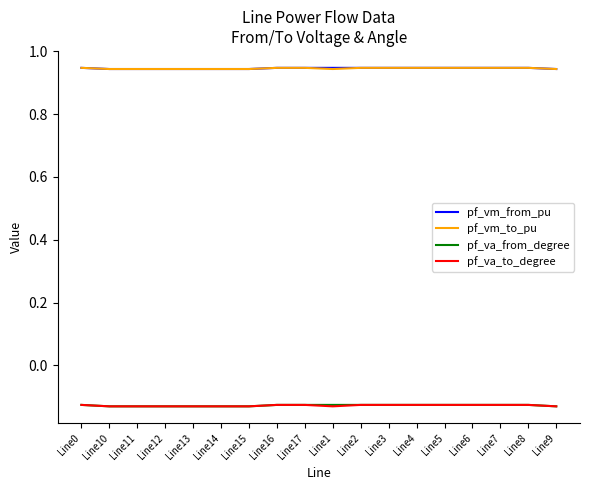

True or false: pf_vm_to_pu and pf_va_from_degree intersect in this chart.

False